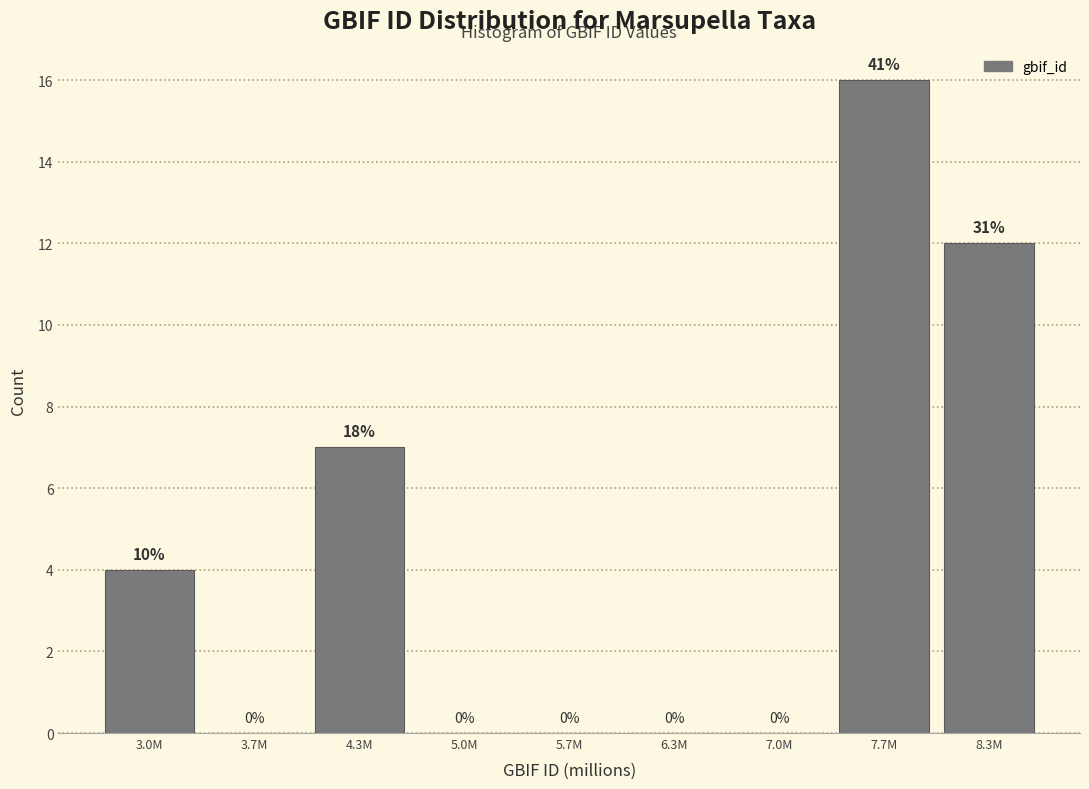

Reading left to right, list all the values displayed in this chart.

3.0M=4	3.7M=0	4.3M=7	5.0M=0	5.7M=0	6.3M=0	7.0M=0	7.7M=16	8.3M=12